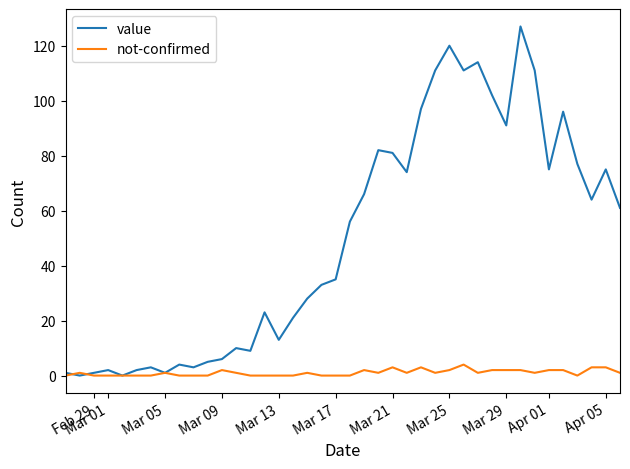

Rank the series by their average value, from lowest to highest.

not-confirmed, value